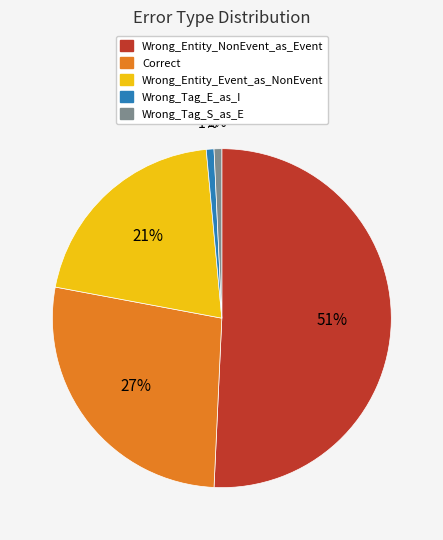

To the nearest percent, what percentage of the pie is Wrong_Tag_E_as_I?

1%